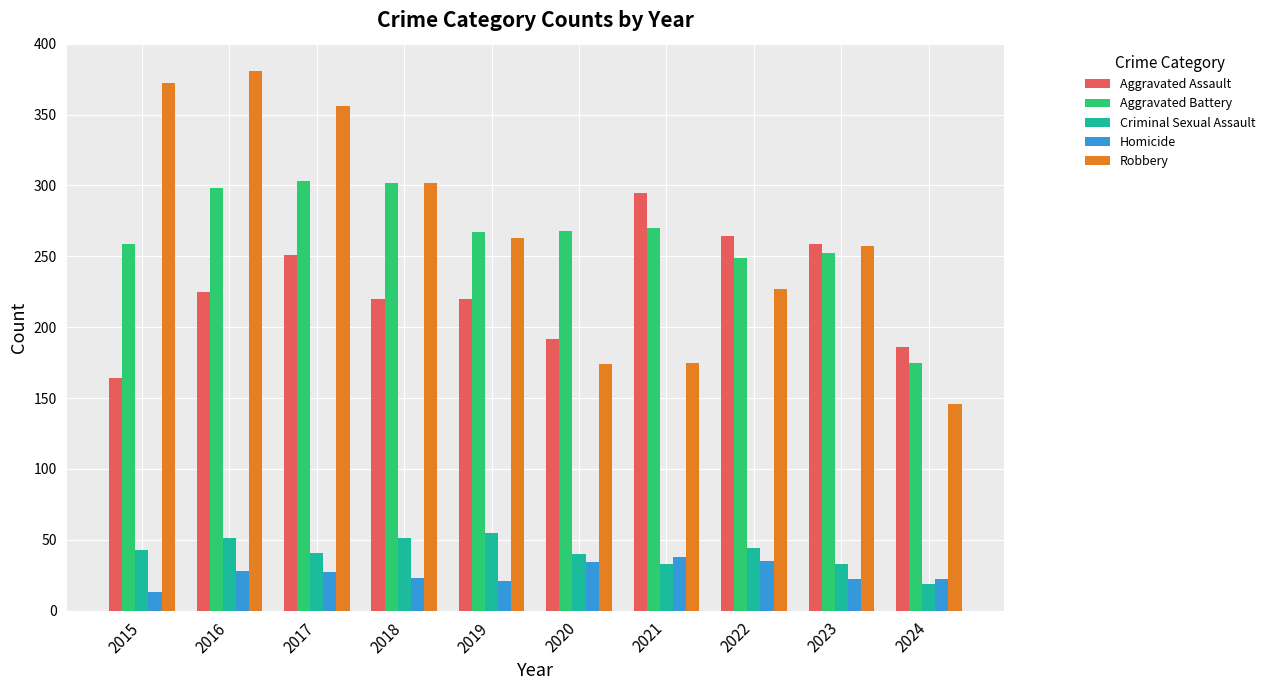

What is the minimum value for Aggravated Battery?

175